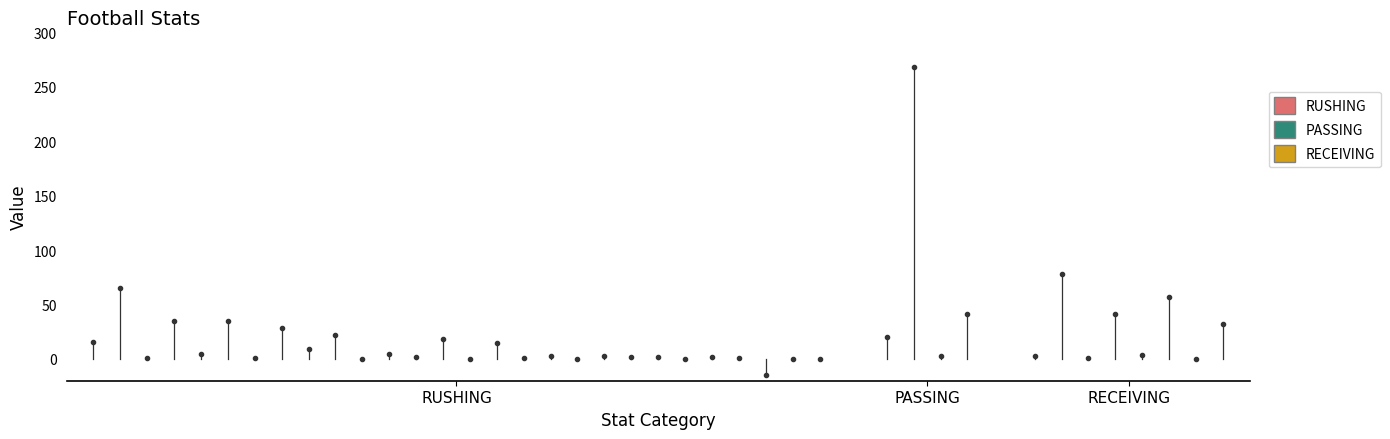

What are all the series names shown in the legend?

RUSHING, PASSING, RECEIVING